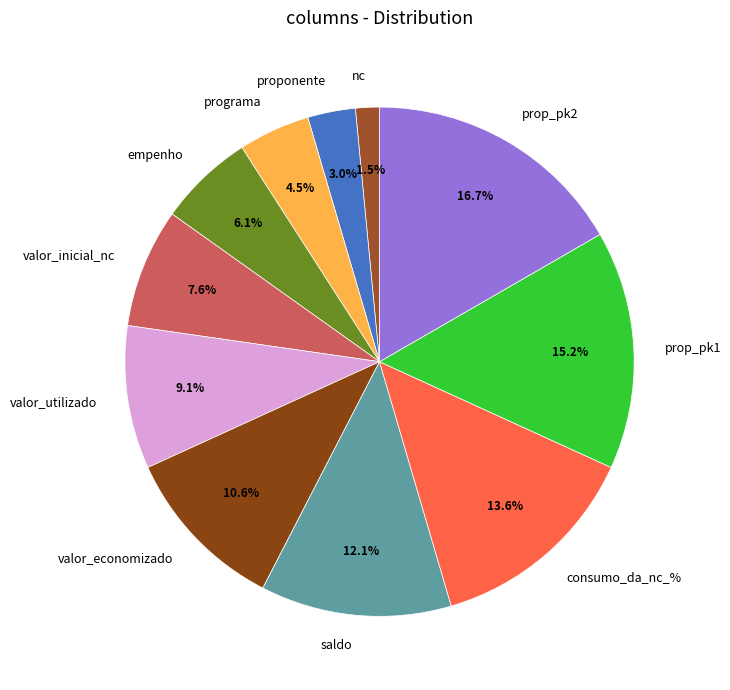

Is the sum of consumo_da_nc_% and nc greater than half?

No